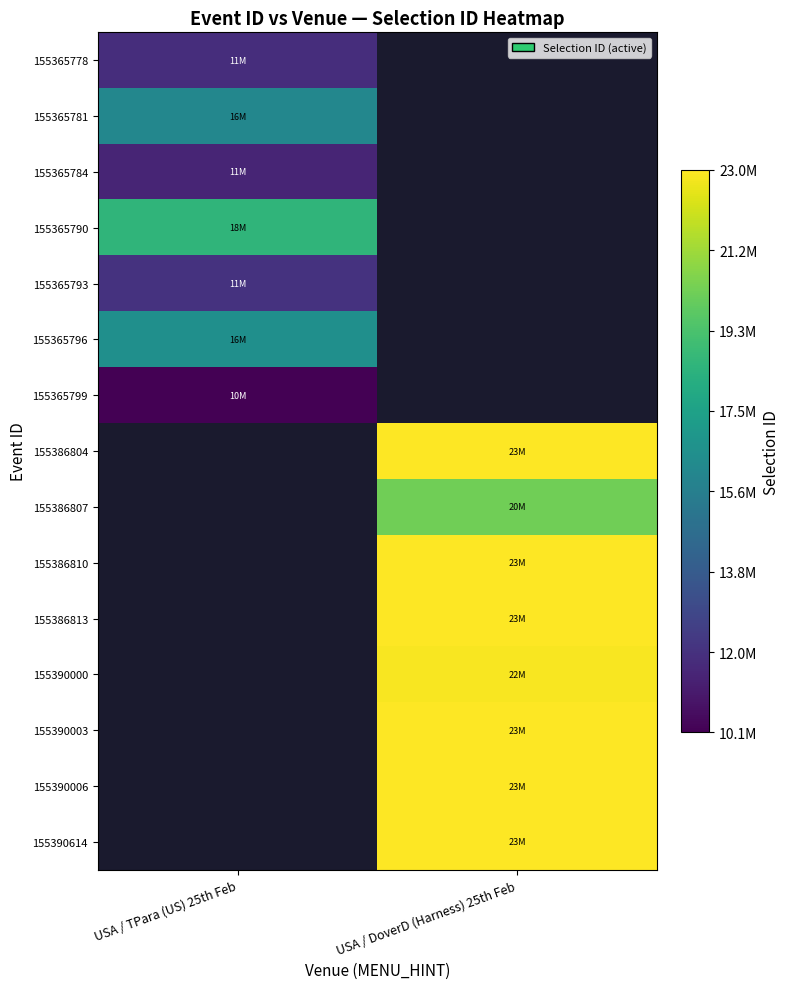

Is the value of 155365778 at USA / TPara (US) 25th Feb greater than the value of 155365784 at USA / DoverD (Harness) 25th Feb?

No